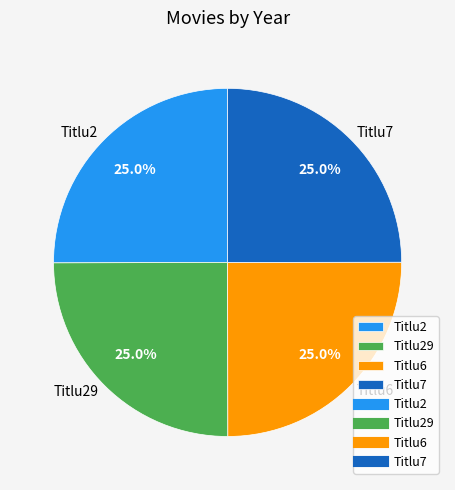

Does any single category account for the majority?

No